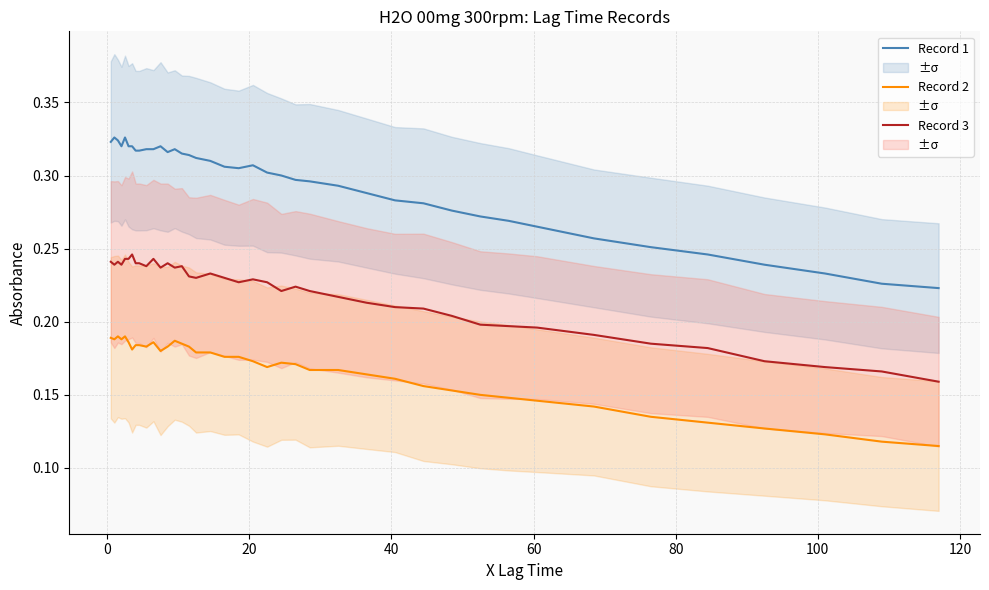

True or false: Record 2 and Record 3 cross at least once.

False